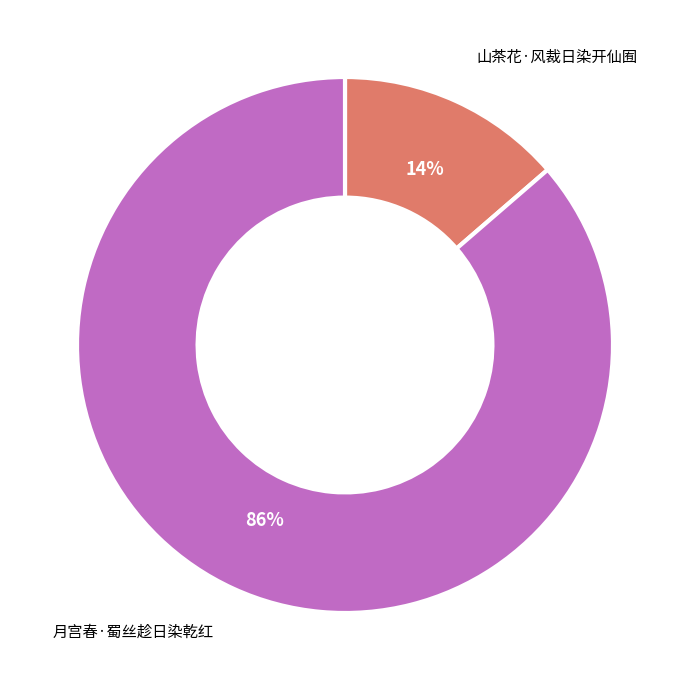

Does any single category account for the majority?

Yes